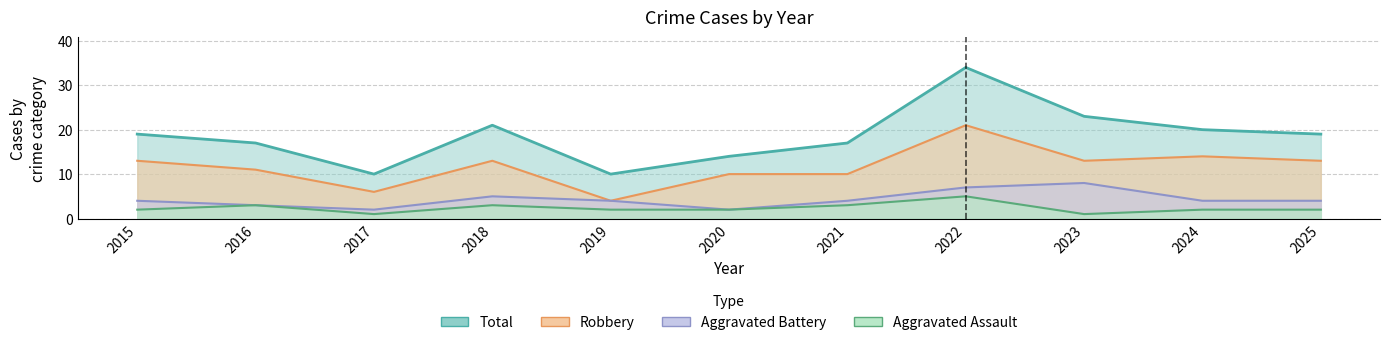

True or false: Robbery and Aggravated Battery intersect in this chart.

False